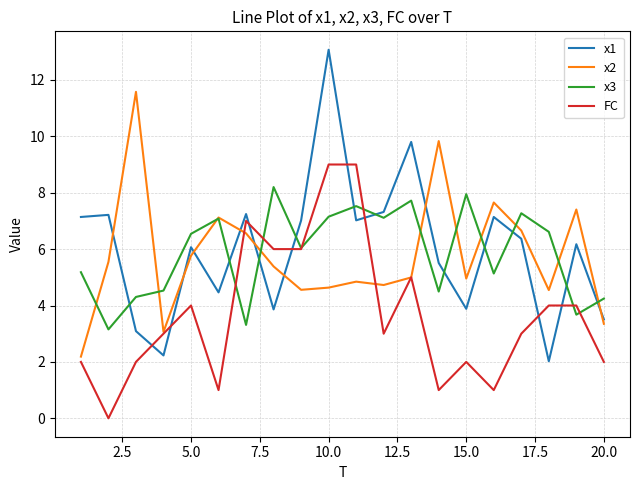

Which series has the largest range (max minus min)?

x1